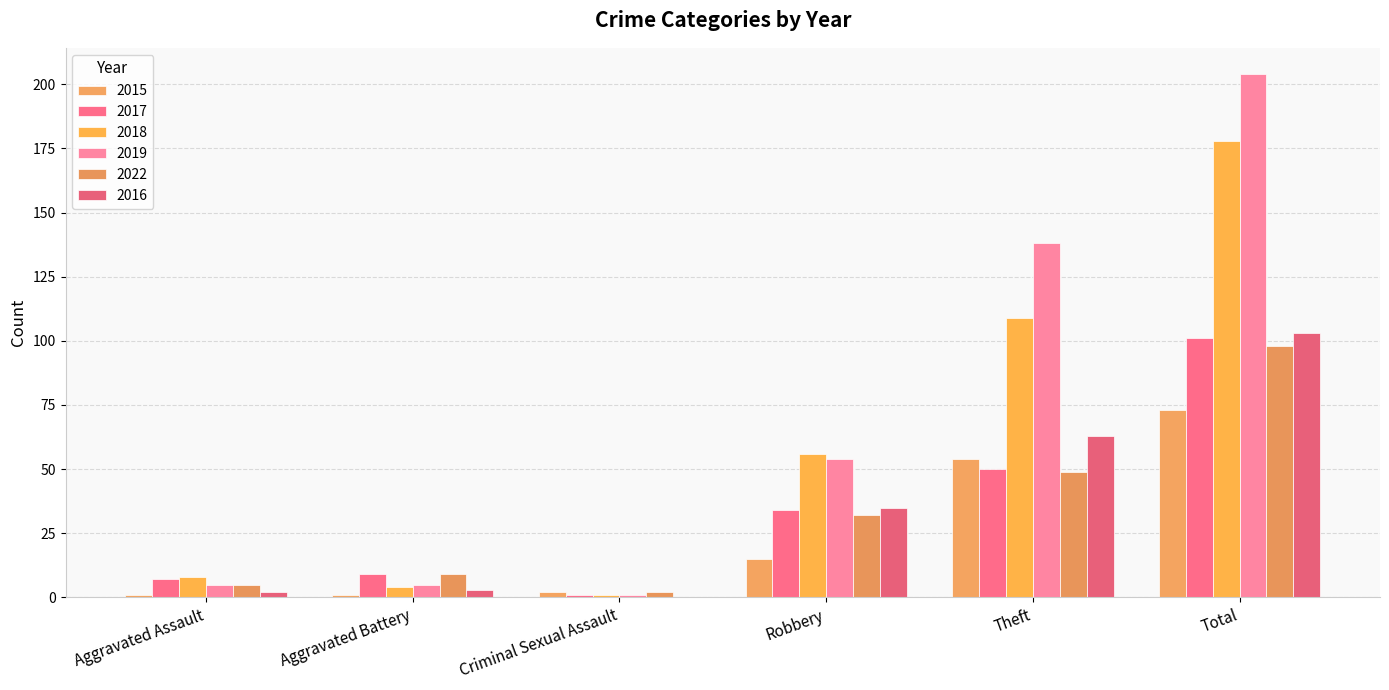

Is it true that 2016 equals -40 at Criminal Sexual Assault?

False